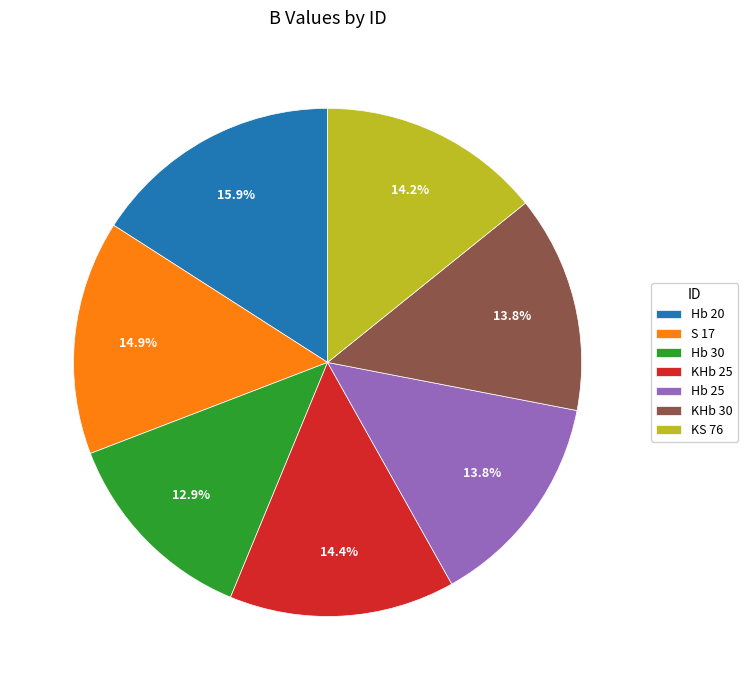

How many slices are in this pie chart?

7